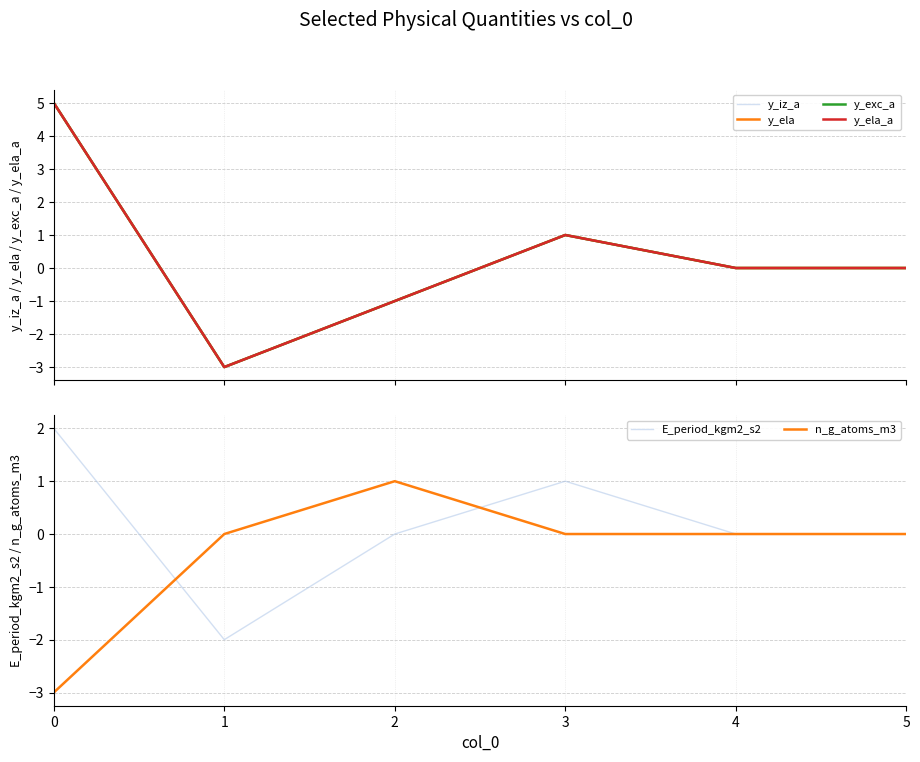

How many lines are shown in the chart?

6